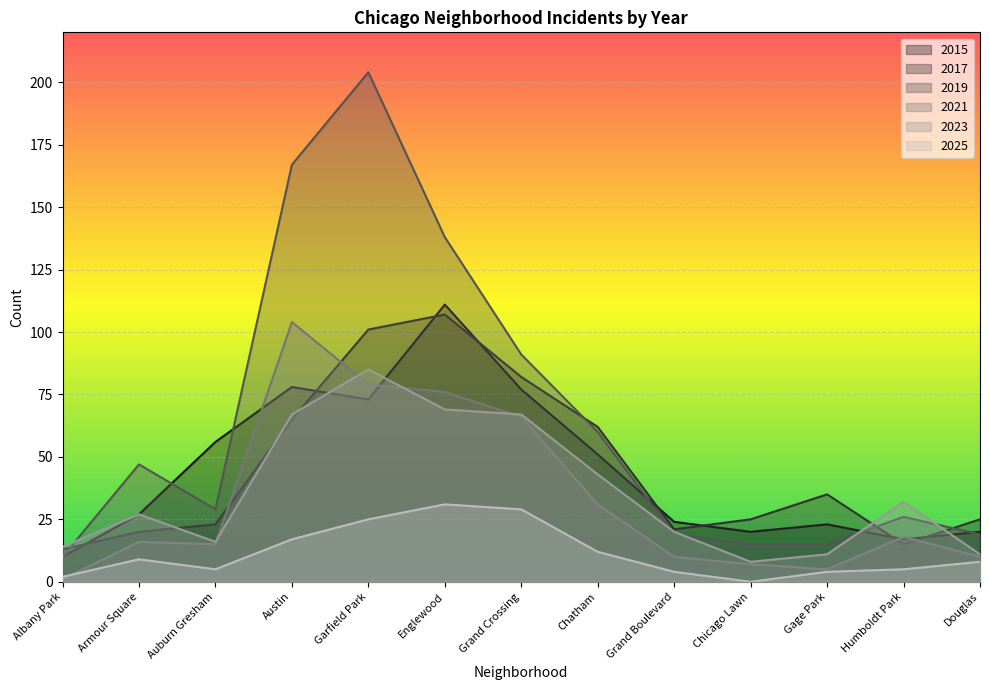

Does the chart display data point markers on the line(s)?

No